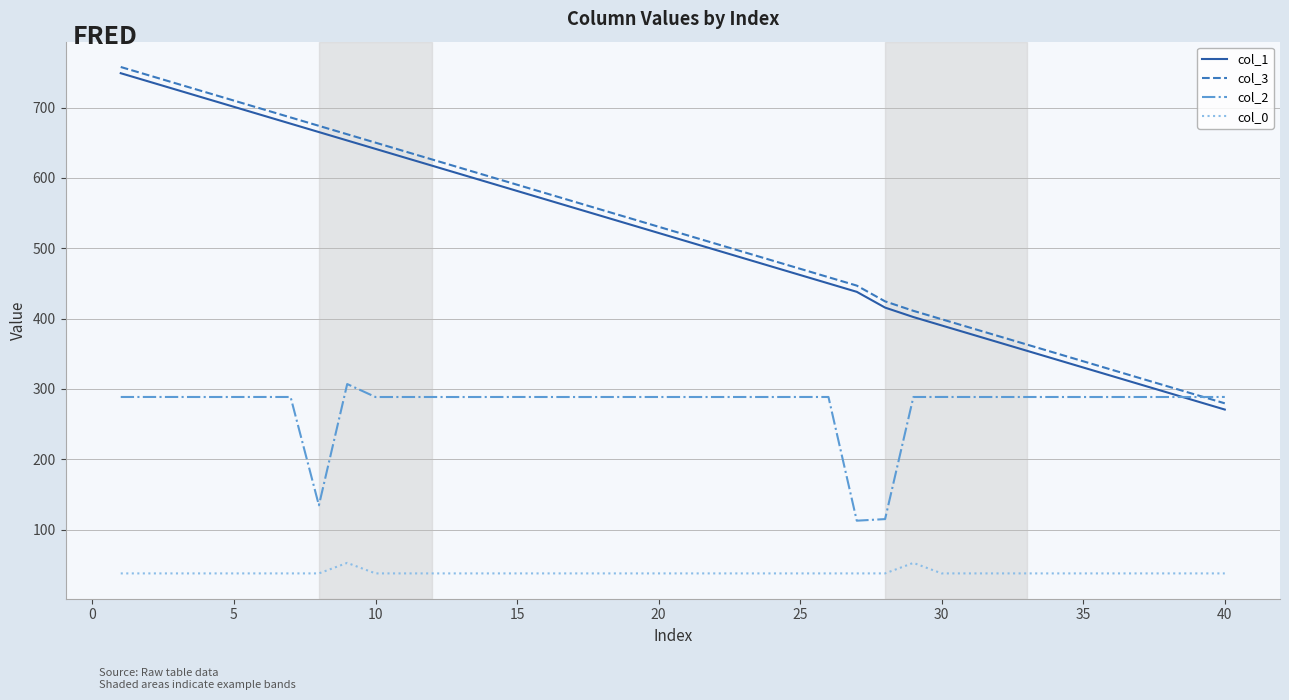

What is the greatest value displayed?

757.6